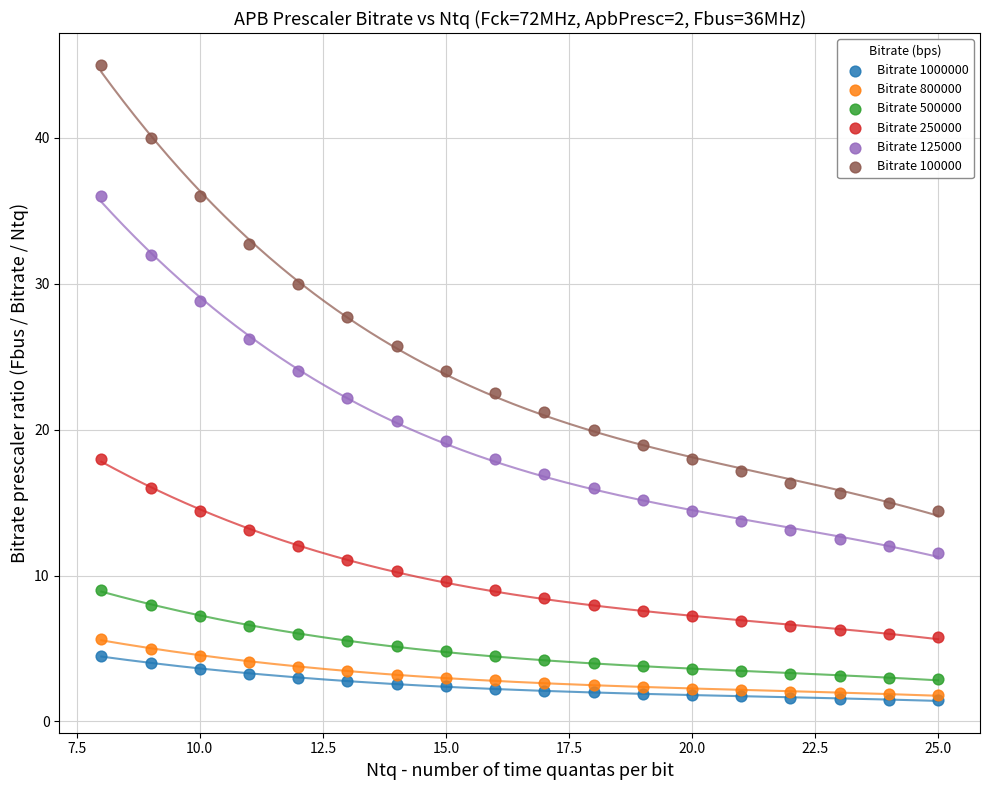

Which series reaches the maximum Y coordinate?

Bitrate 100000